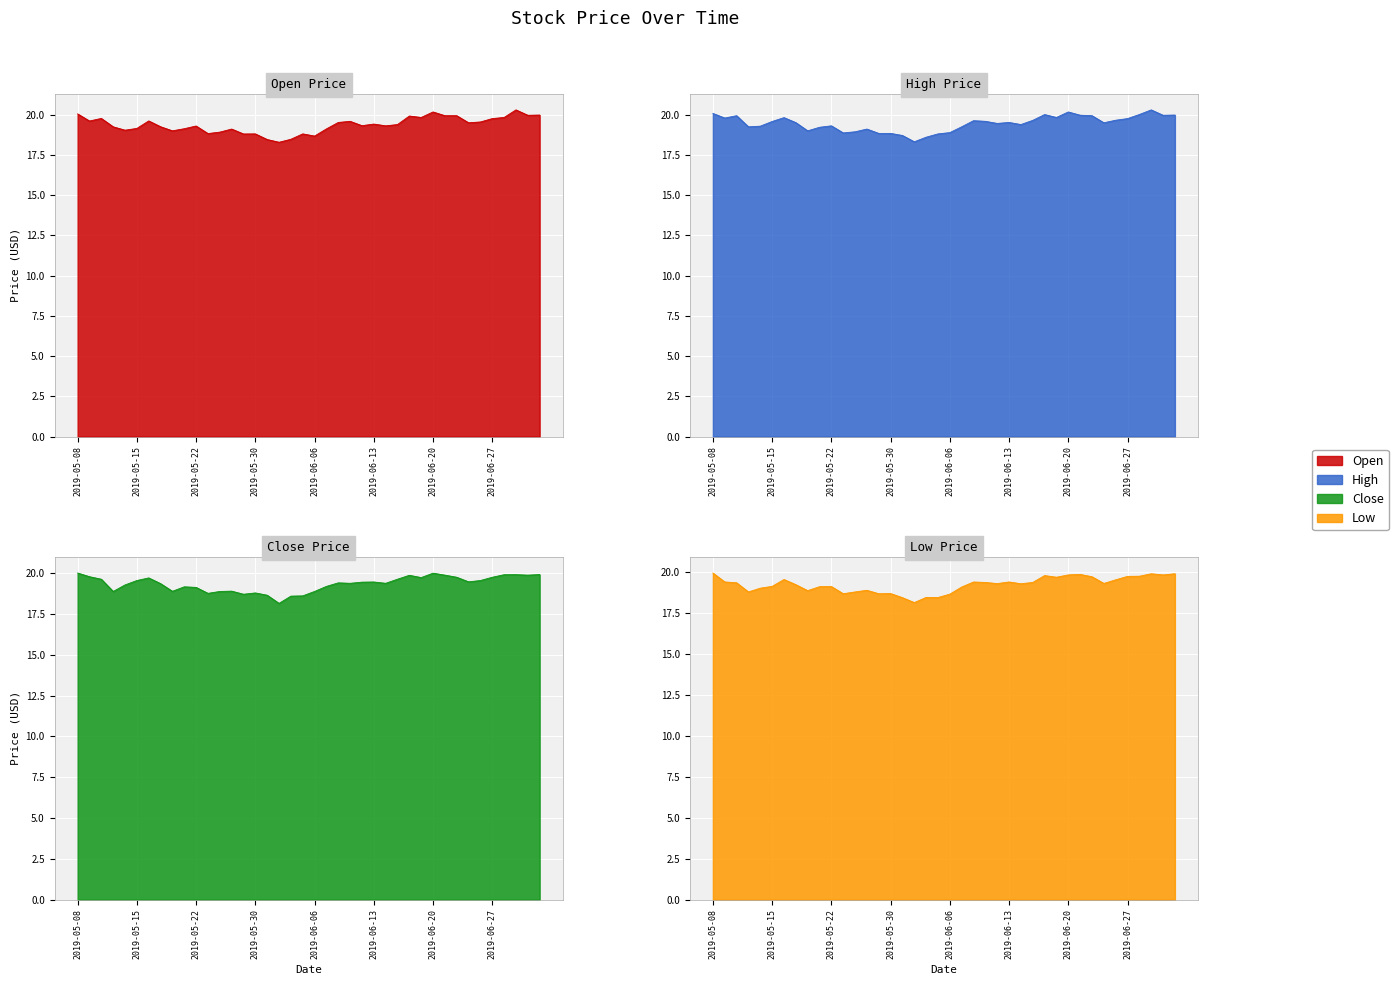

How many data points in High are less than 19?

10